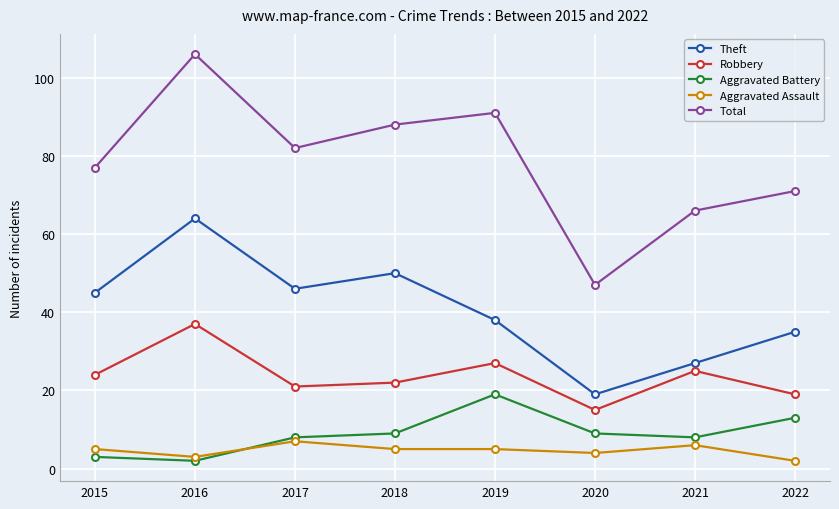

What is the lowest value of the Aggravated Assault series?

2